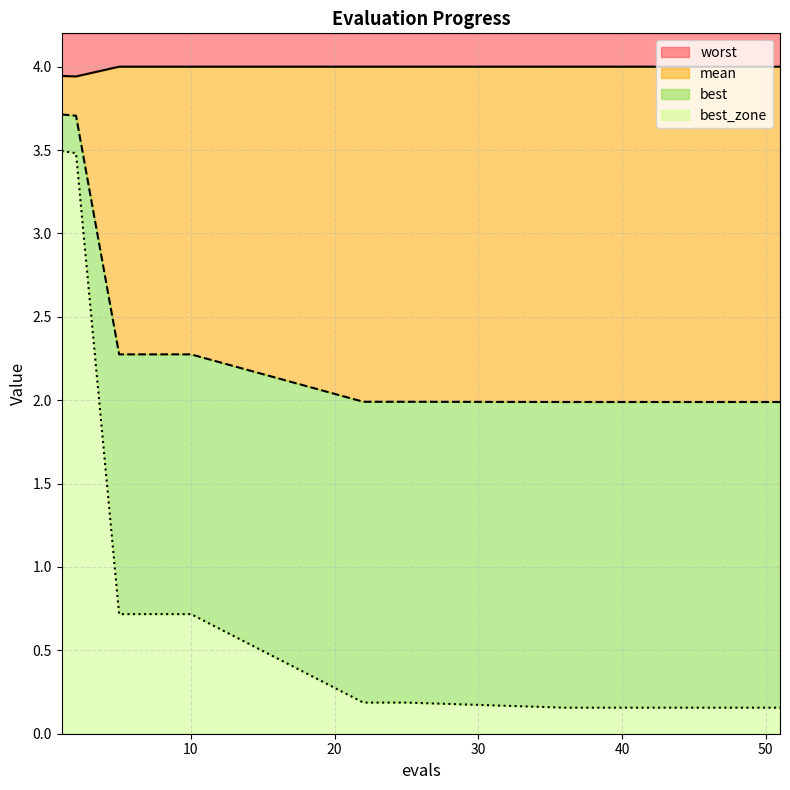

True or false: best has a value of 0.2 at 42.

False